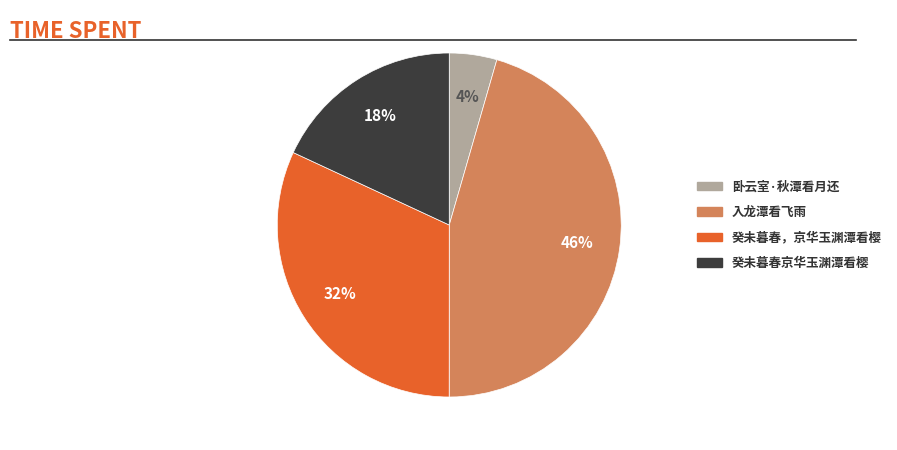

To the nearest percent, what is the combined percentage of 卧云室·秋潭看月还 and 入龙潭看飞雨?

50%